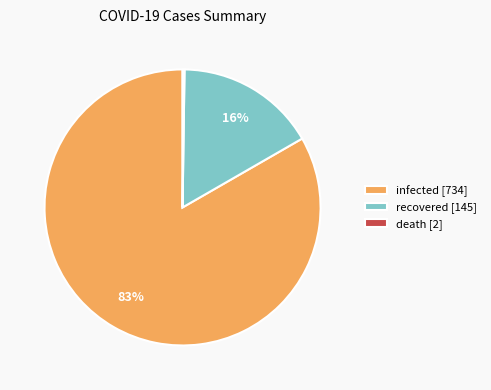

True or false: infected [734] accounts for 95% of the total.

False